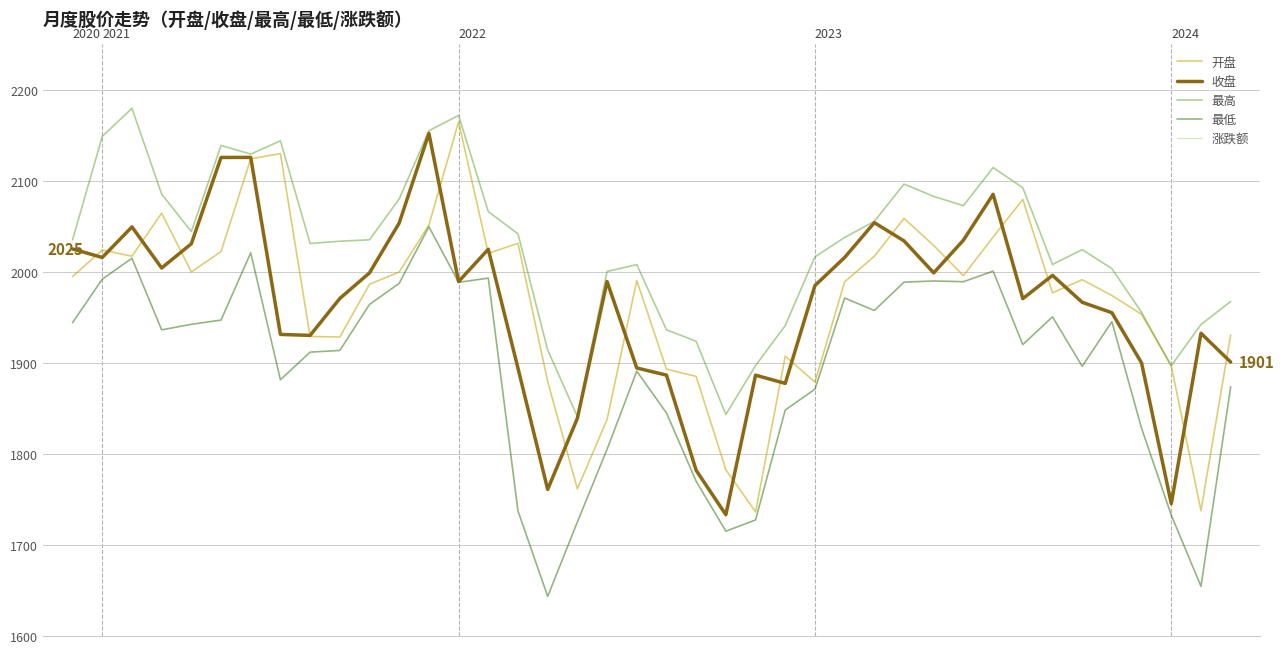

True or false: 最高 and 最低 cross at least once.

False